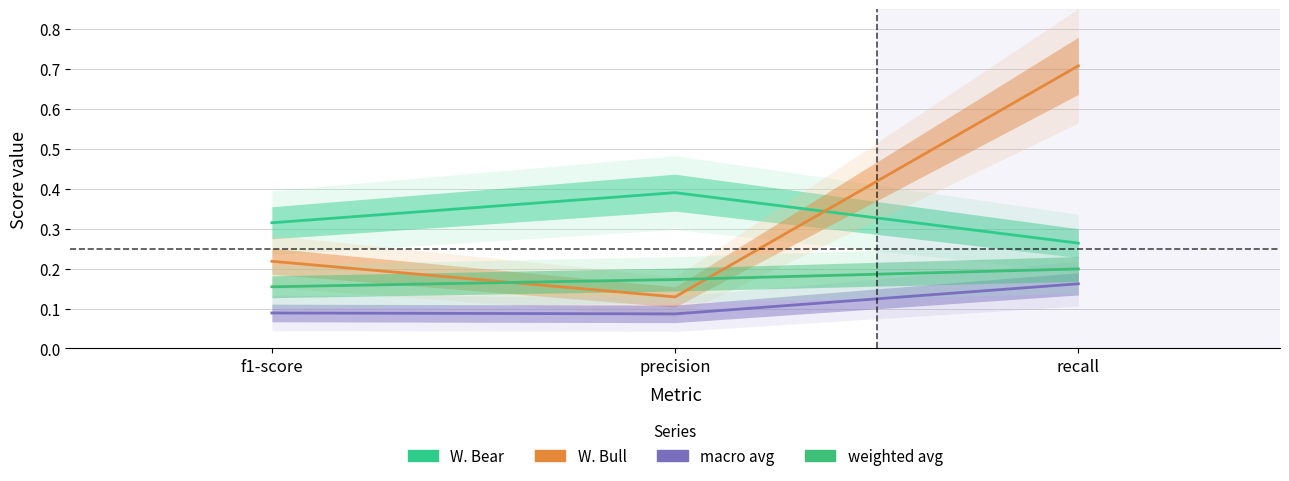

Reading right to left, what are all the values shown in this chart?

W. Bear: 0.3	0.4	0.3
W. Bull: 0.7	0.1	0.2
macro avg: 0.2	0.1	0.1
weighted avg: 0.2	0.2	0.2